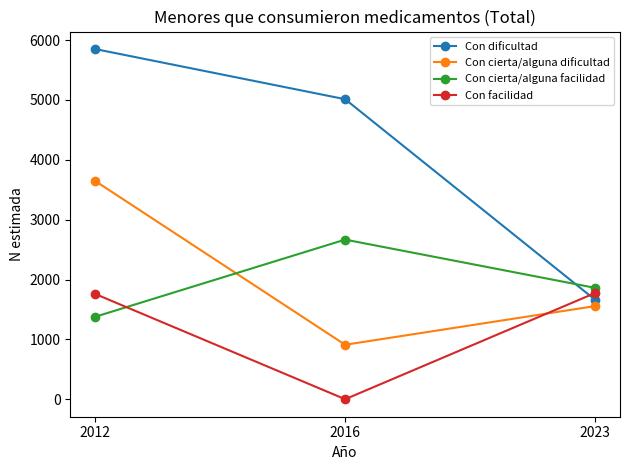

At which category is the sum across all series the highest?

2012